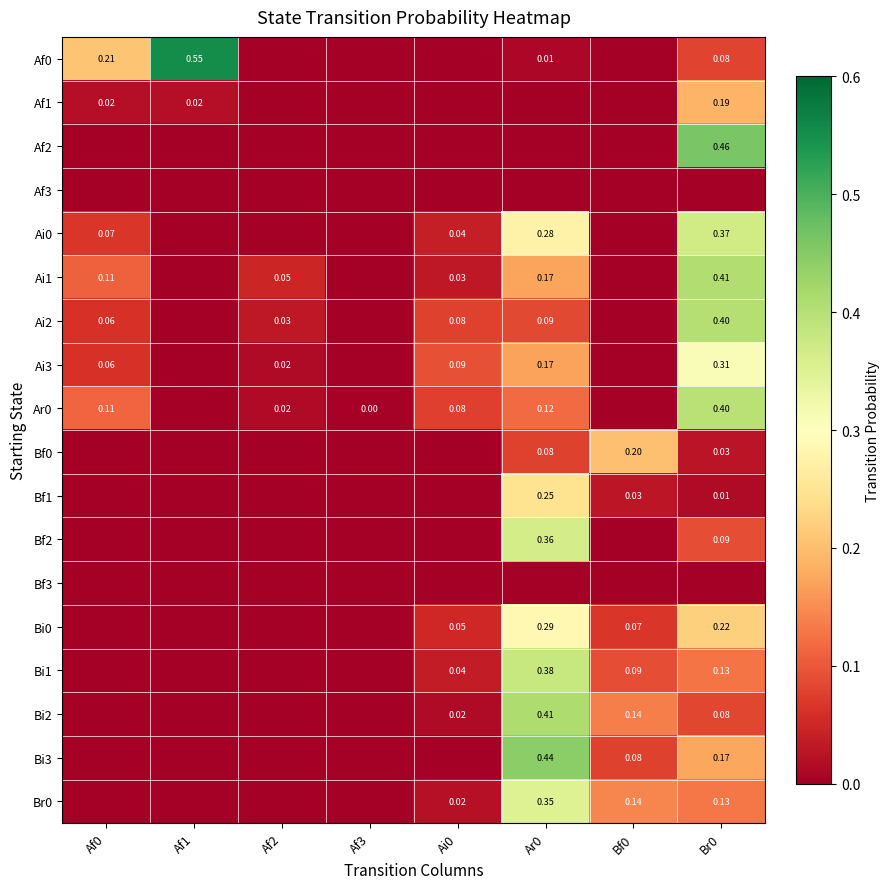

What is the total value across all series at Ar0?

3.4